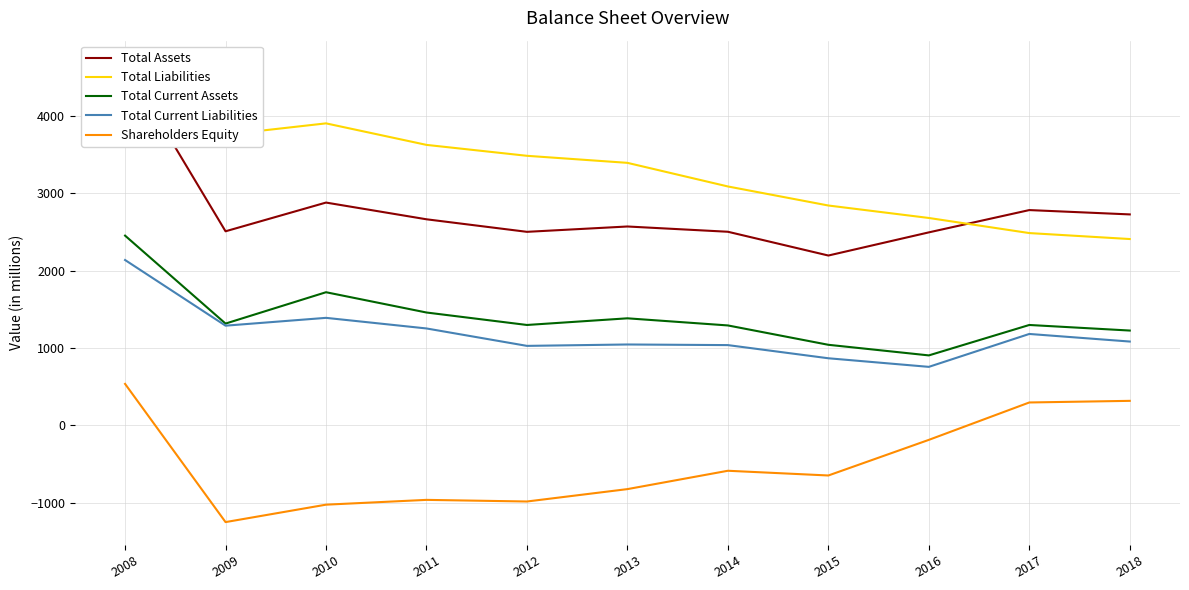

How many lines are shown in the chart?

5